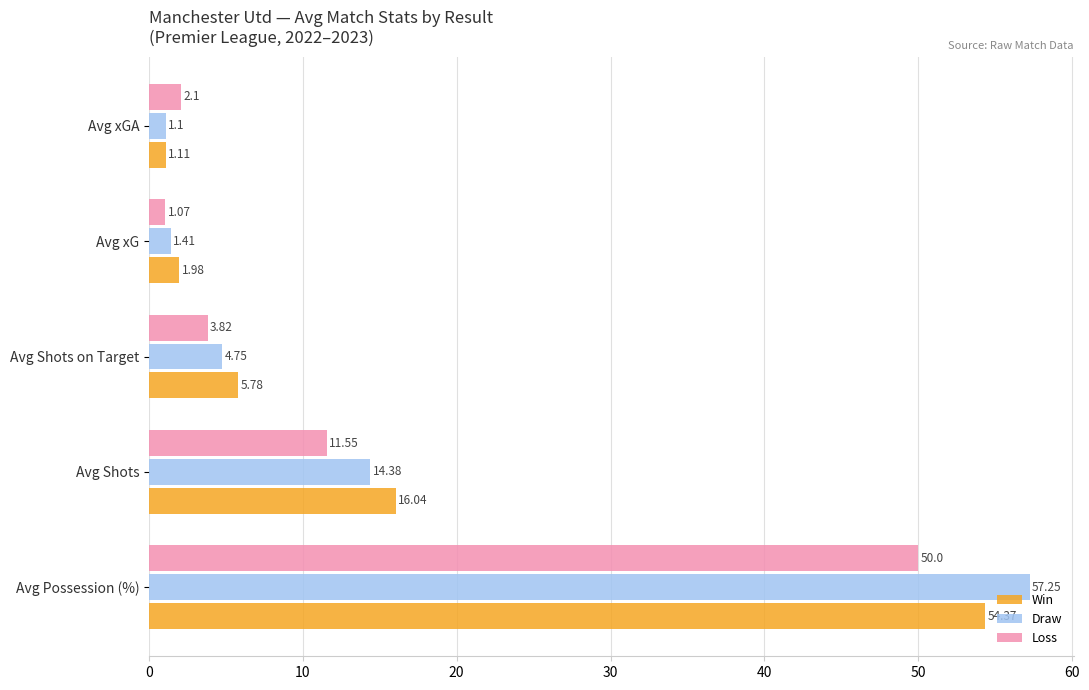

What is the sum of the Loss values at Avg Possession (%) and Avg xG?

51.1